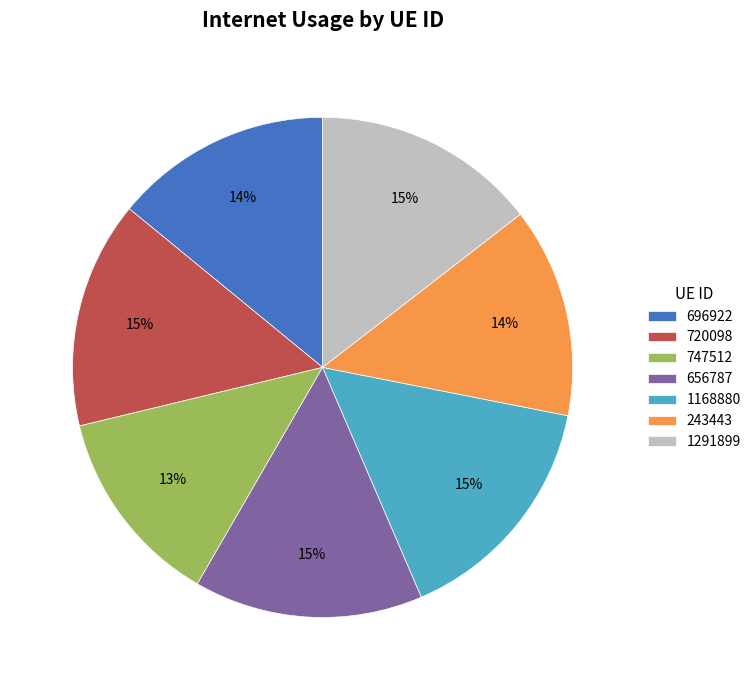

Combined, do 656787 and 1168880 account for over 50%?

No